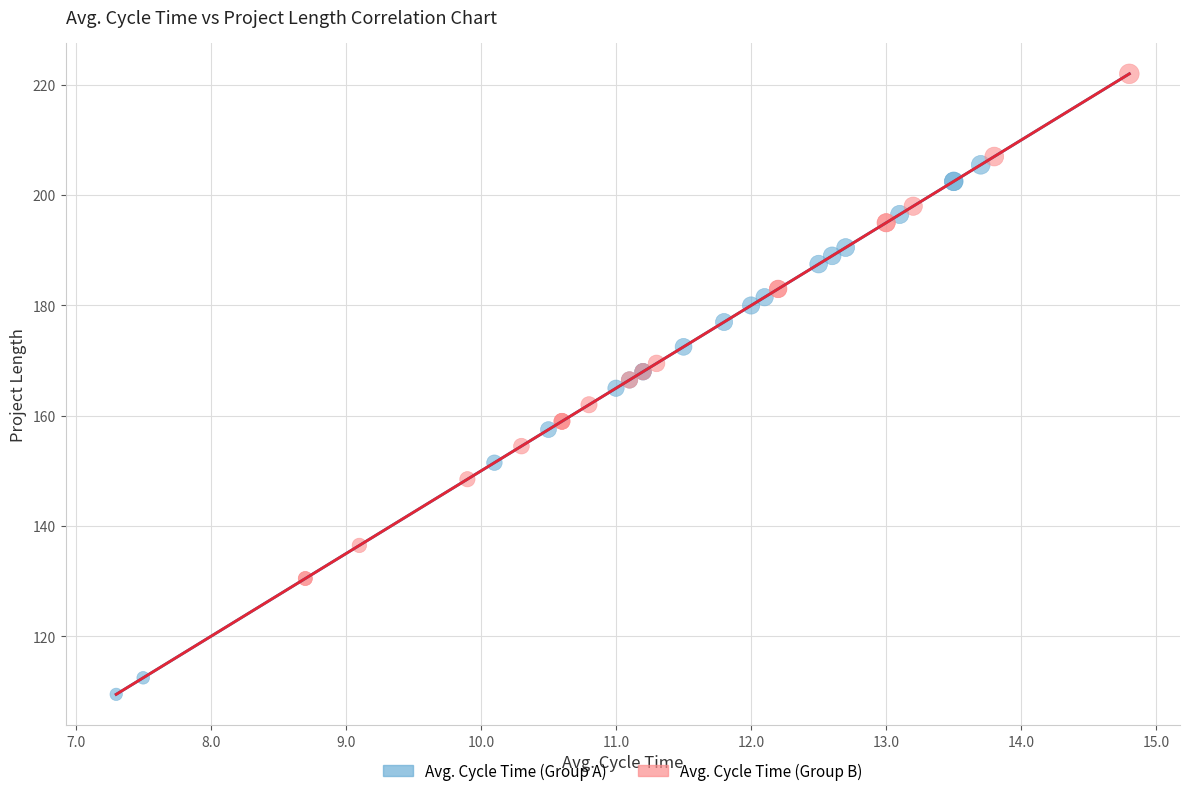

Which series reaches the maximum Y coordinate?

Avg. Cycle Time (Group B)